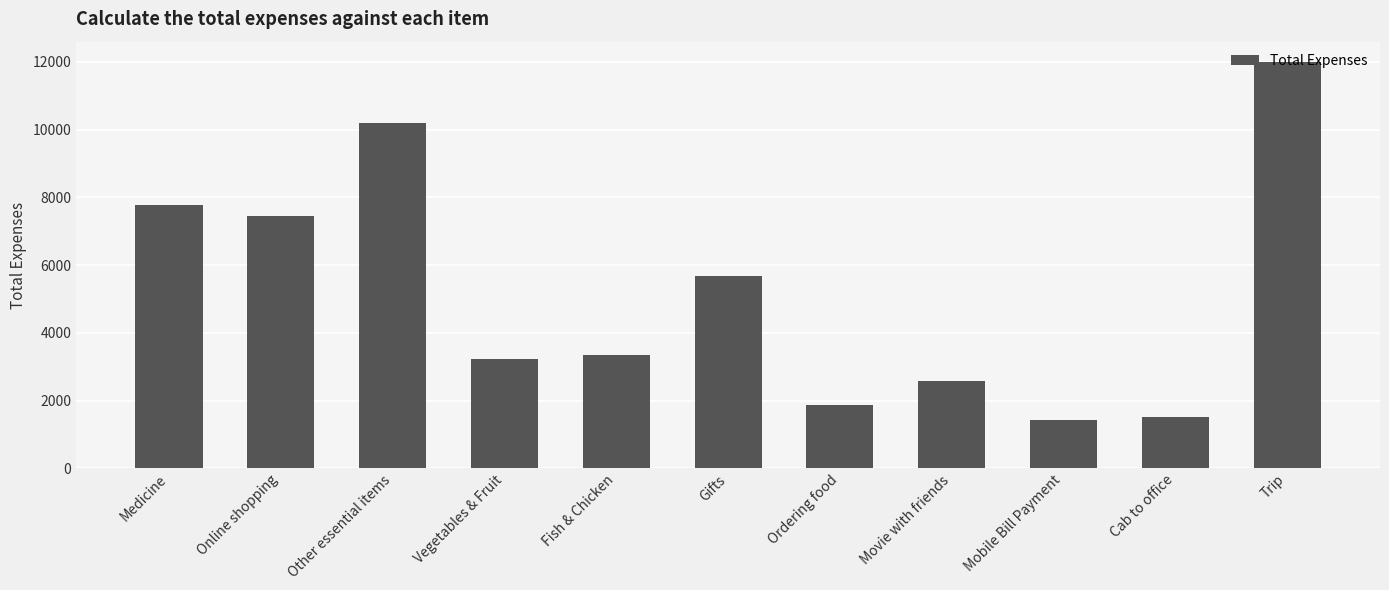

What value does the data have at Medicine?

7775.0